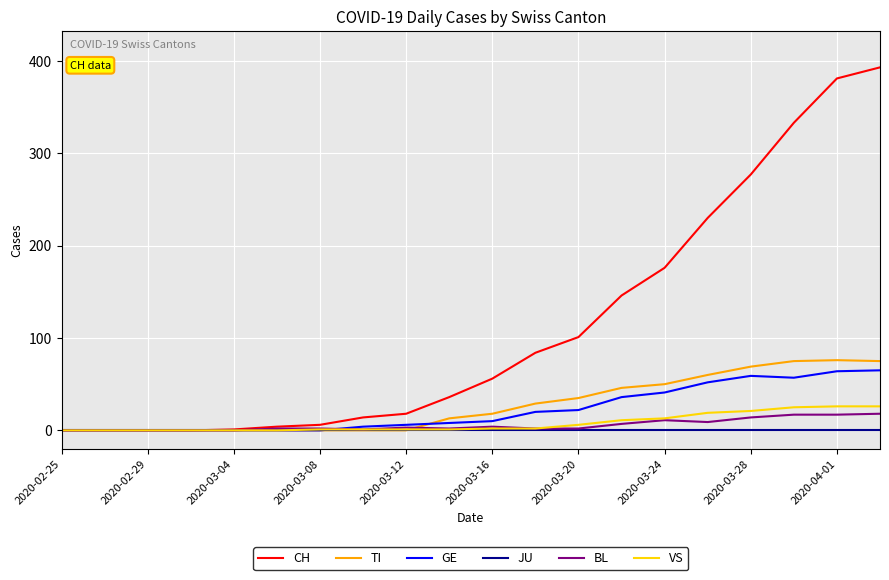

Which series has the largest total across all categories?

CH